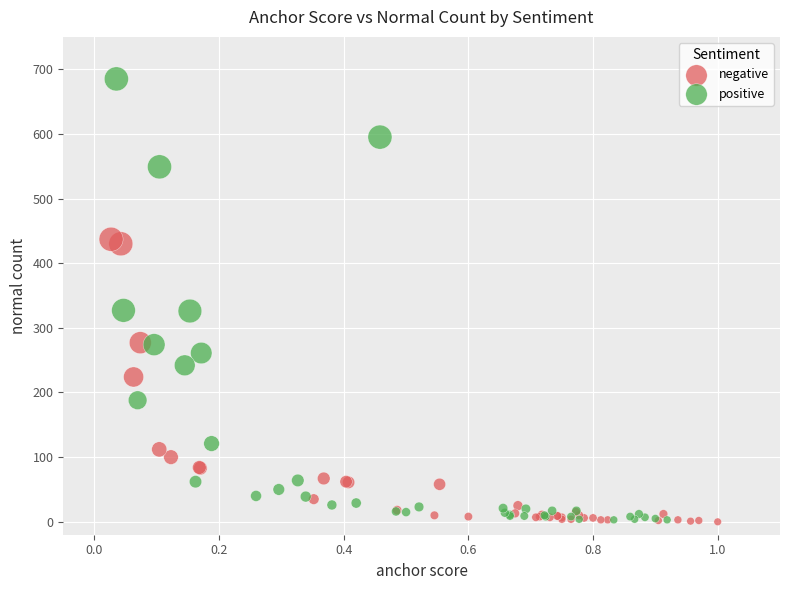

Which series contains the highest Y value?

positive